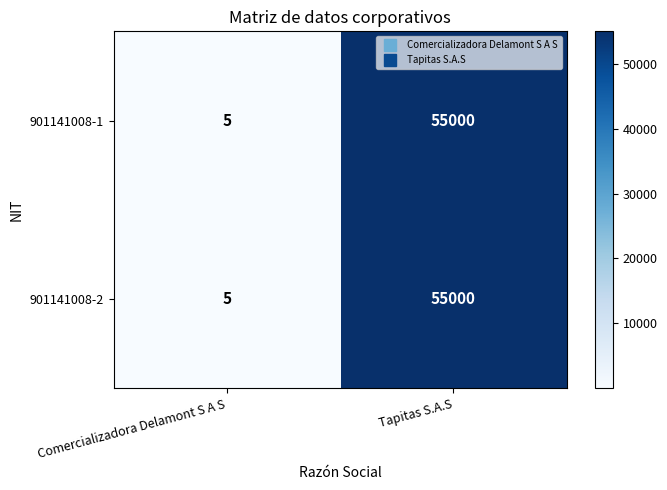

List the labels in order of 901141008-2 value, smallest first.

Comercializadora Delamont S A S, Tapitas S.A.S